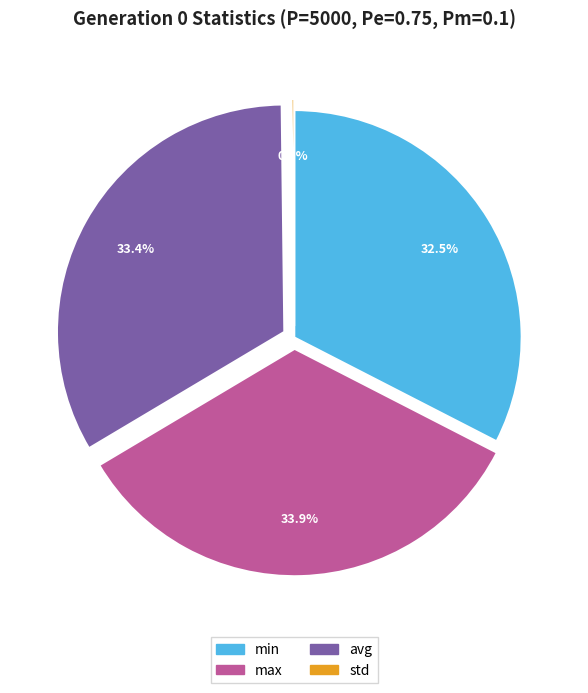

How much of the chart is everything except min?

67.5%